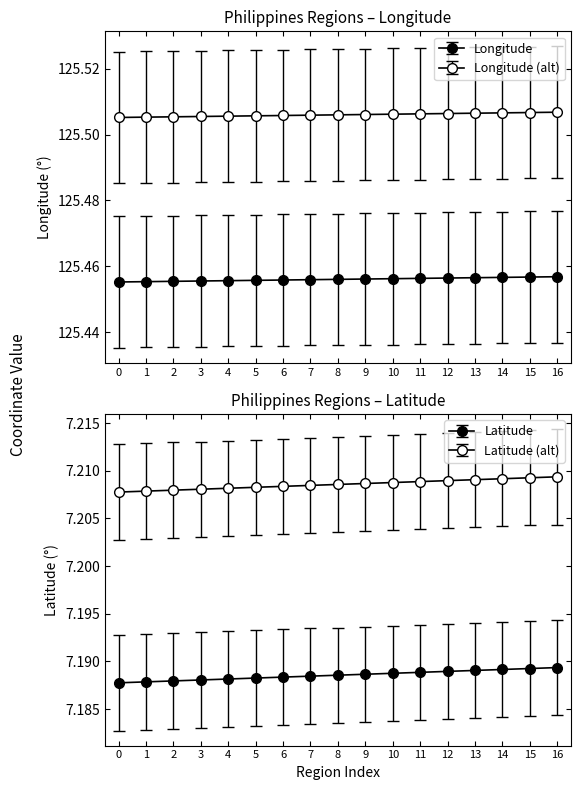

True or false: Latitude and Longitude intersect in this chart.

False